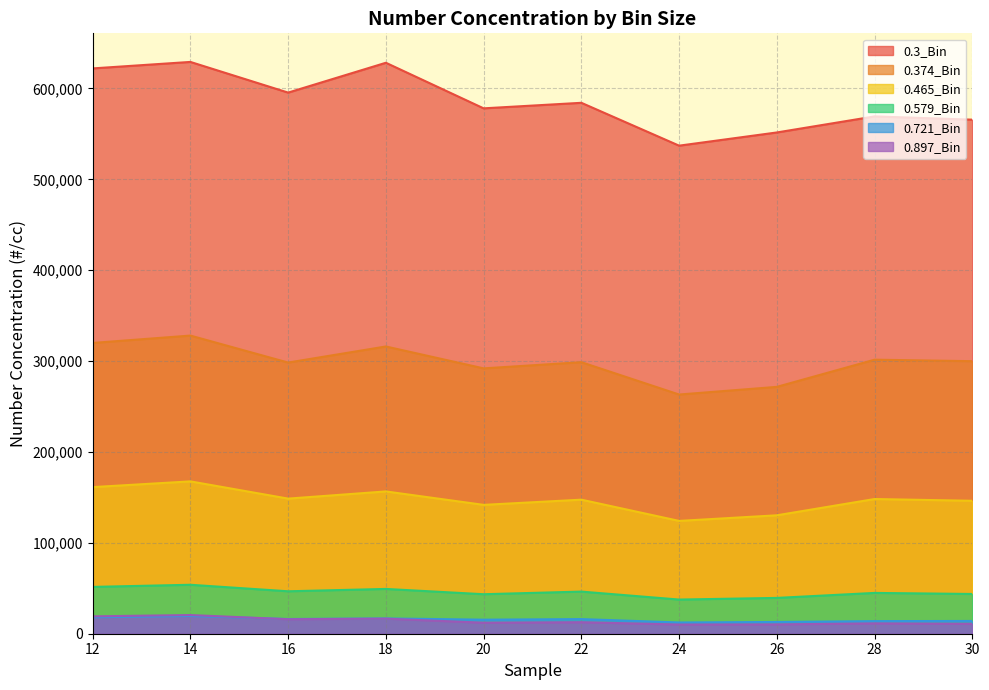

What is the value of the 0.579_Bin point at the 3rd from the left?

46699